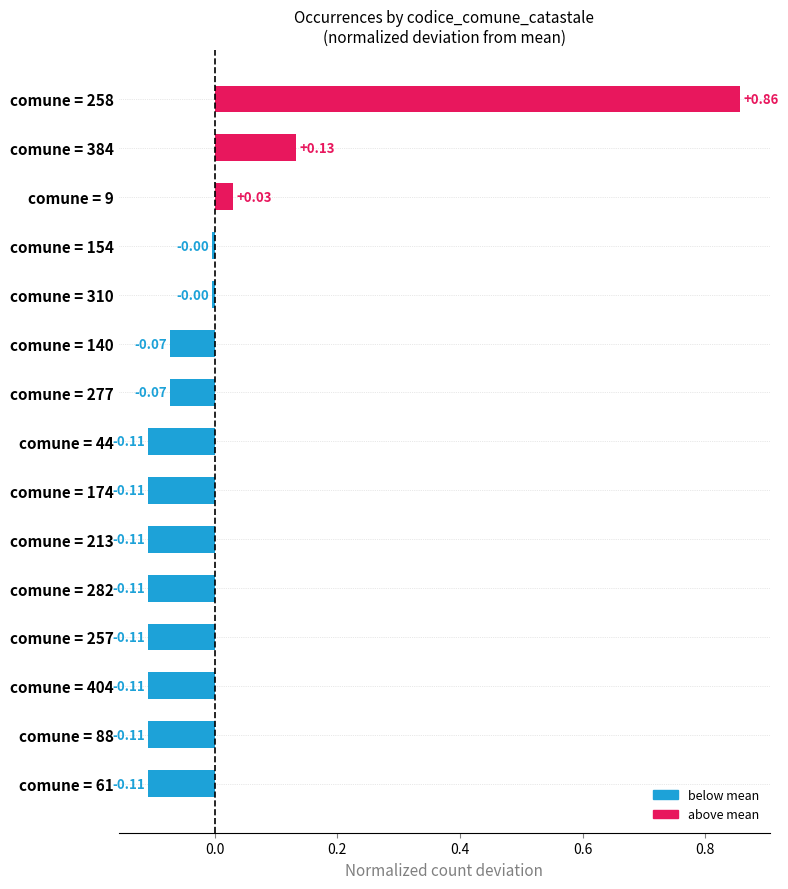

What is the difference between the maximum and minimum values?

1.0